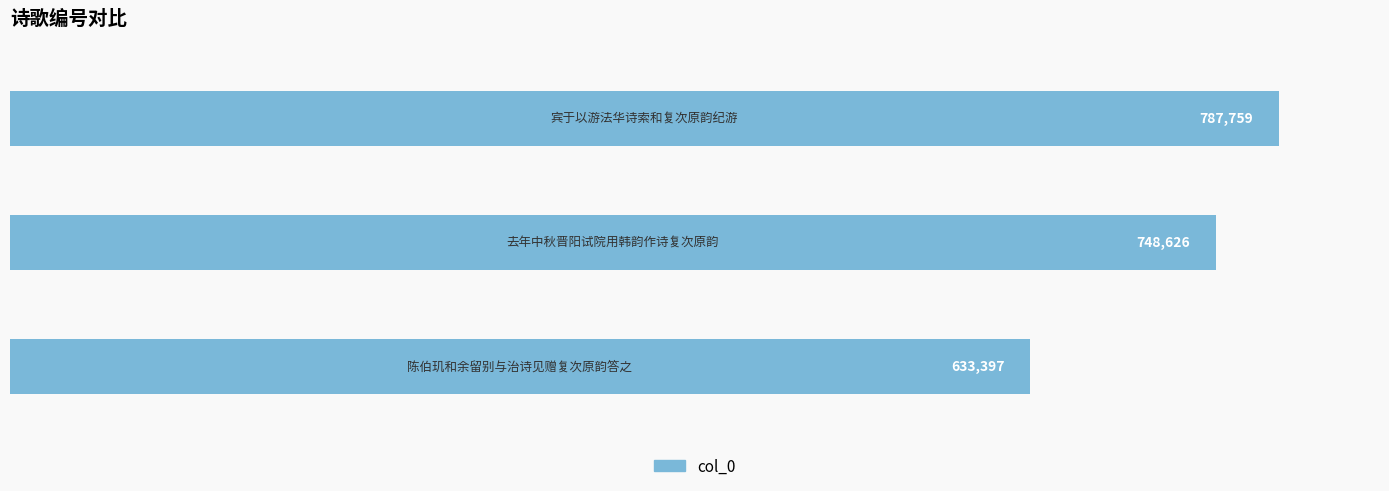

Reading bottom to top, what are all the values shown in this chart?

633397	748626	787759